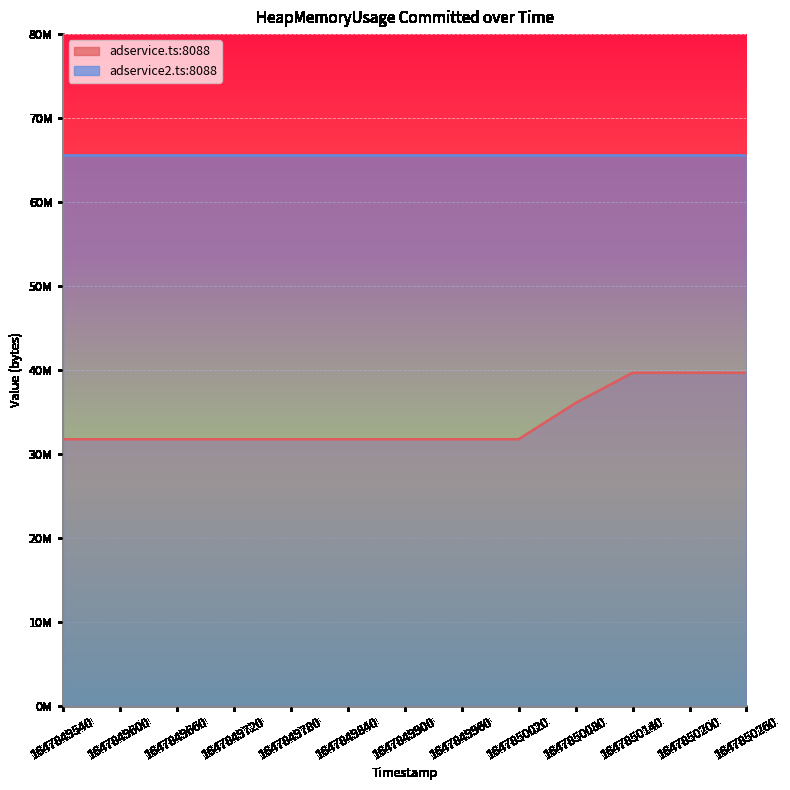

Does the chart display data point markers on the line(s)?

No